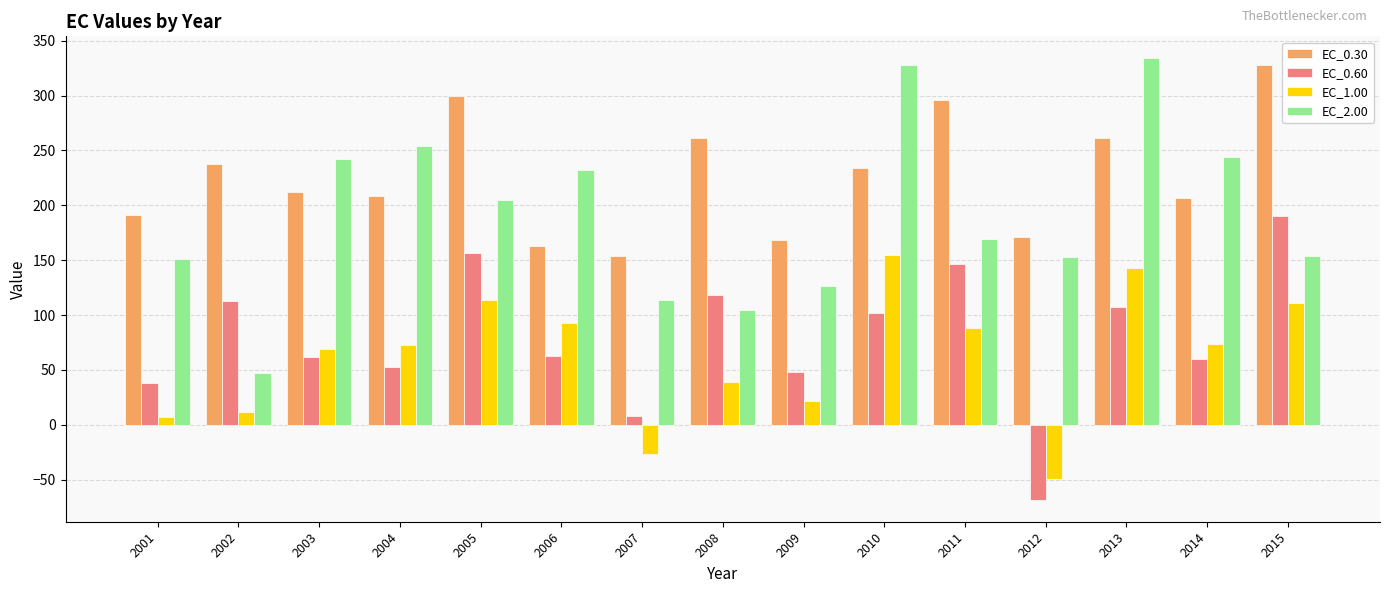

What is the minimum value for EC_1.00?

-49.6